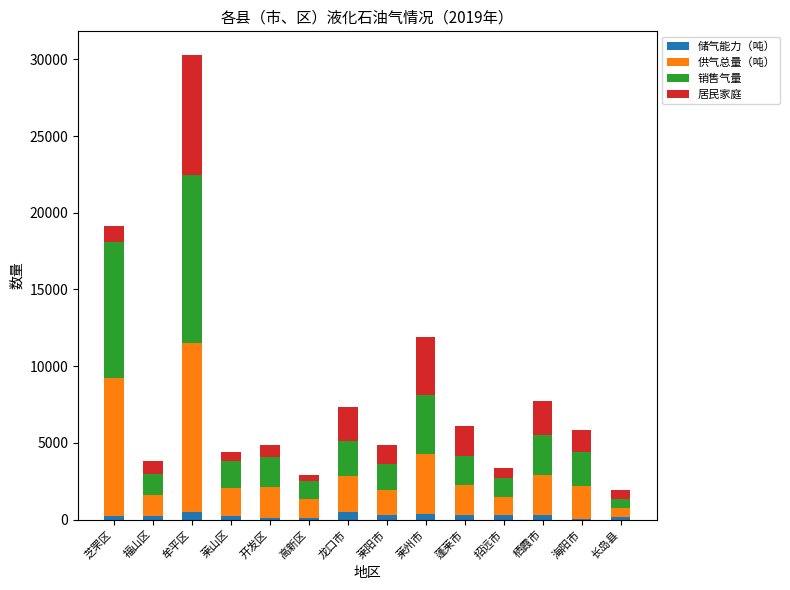

At which category is the sum across all series the highest?

牟平区